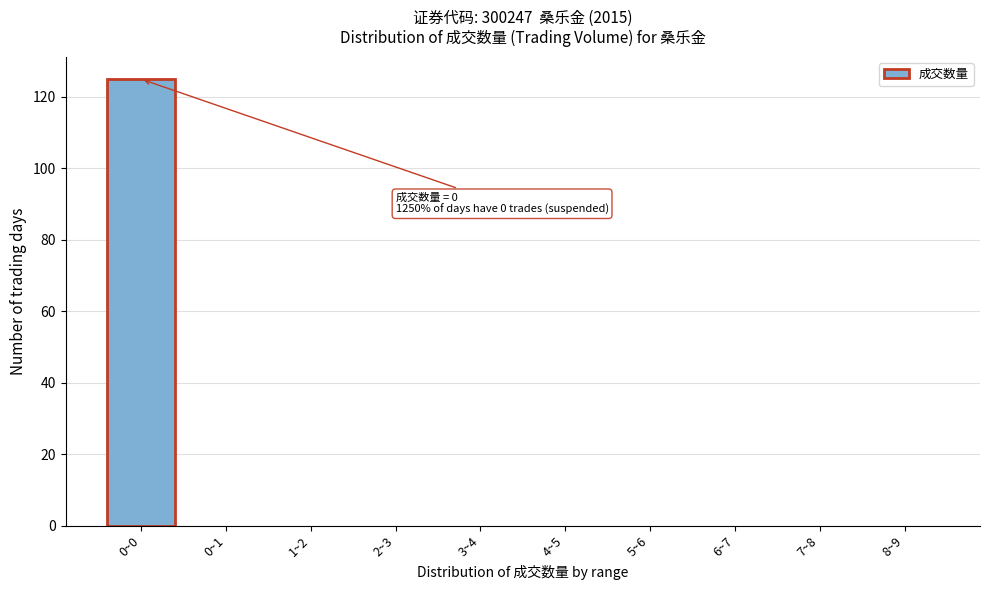

Reading left to right, list all the values displayed in this chart.

0~0=125	0~1=0	1~2=0	2~3=0	3~4=0	4~5=0	5~6=0	6~7=0	7~8=0	8~9=0